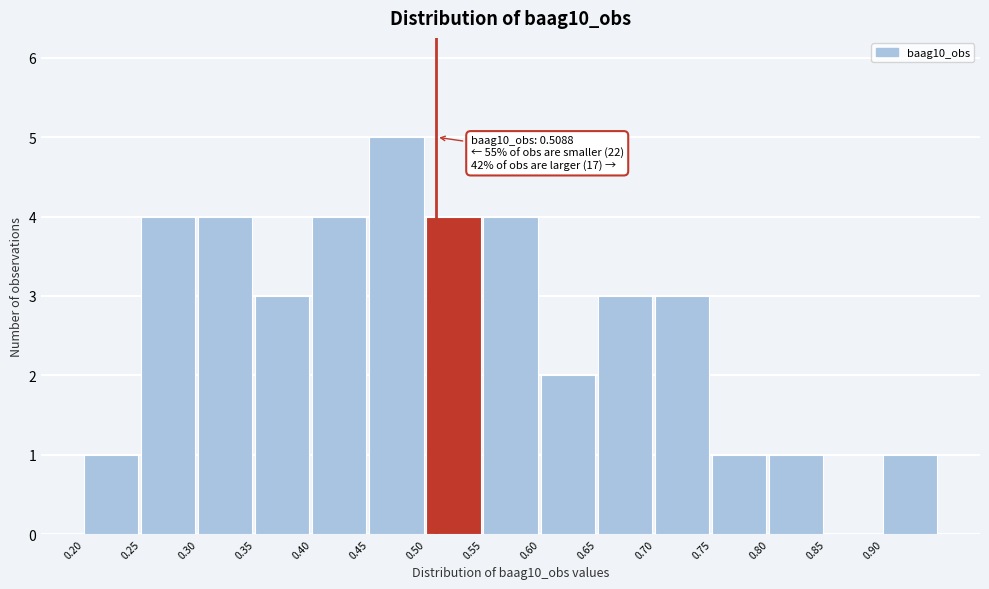

Which range on the x-axis has the tallest bar?

0.45 to 0.50